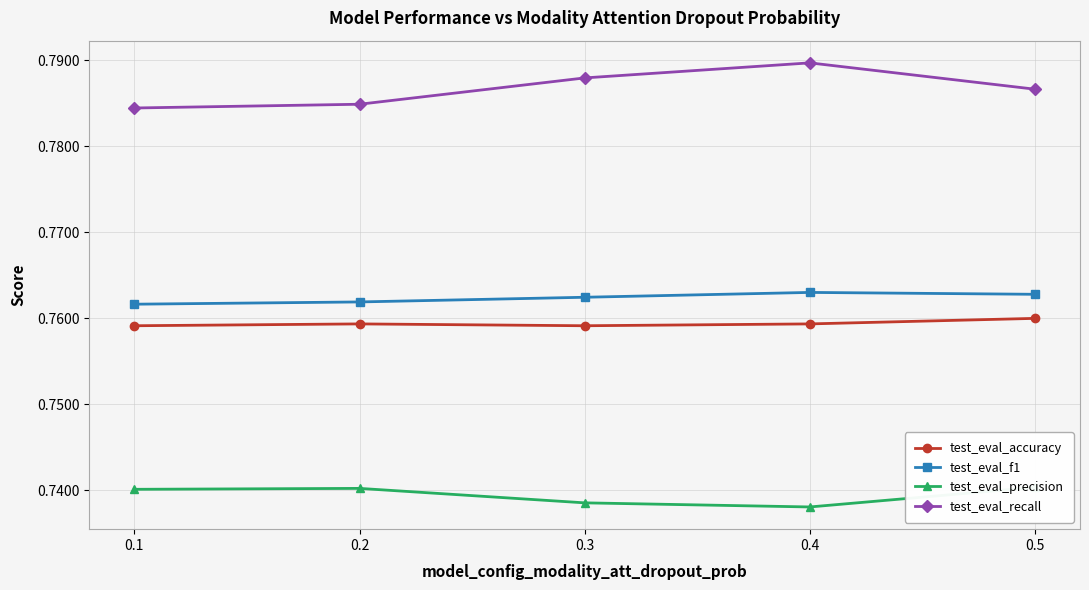

Is the value of test_eval_f1 at 0.5 greater than the value of test_eval_precision at 0.2?

Yes